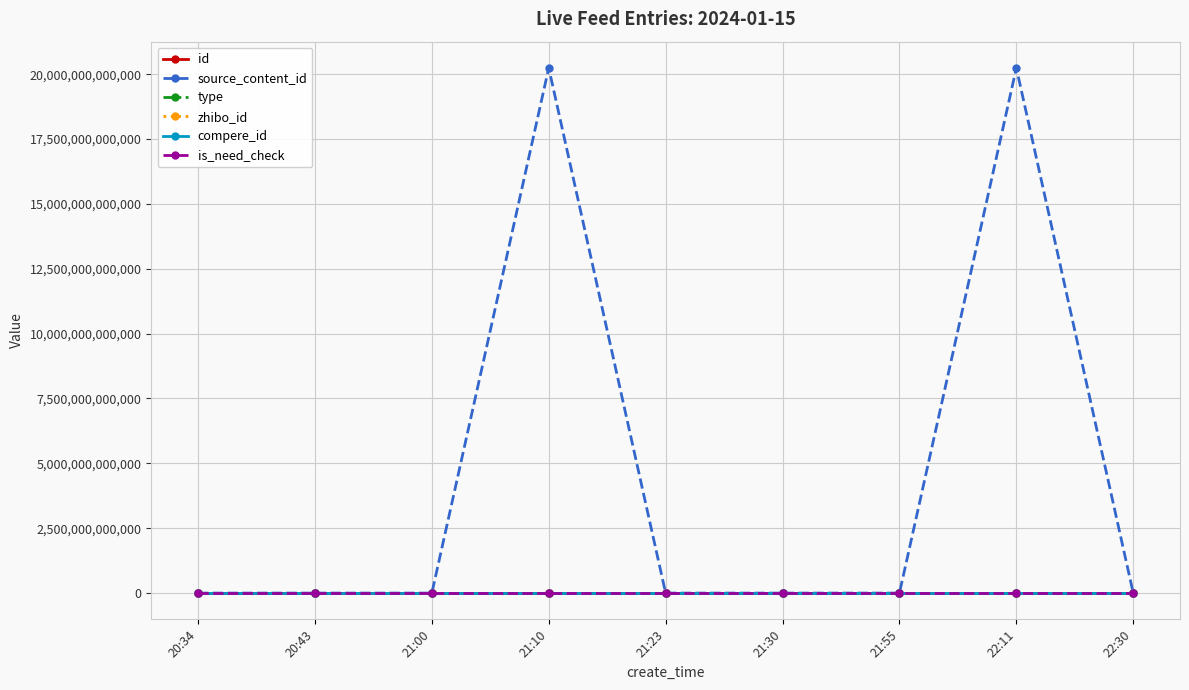

At which category is the sum across all series the highest?

22:11